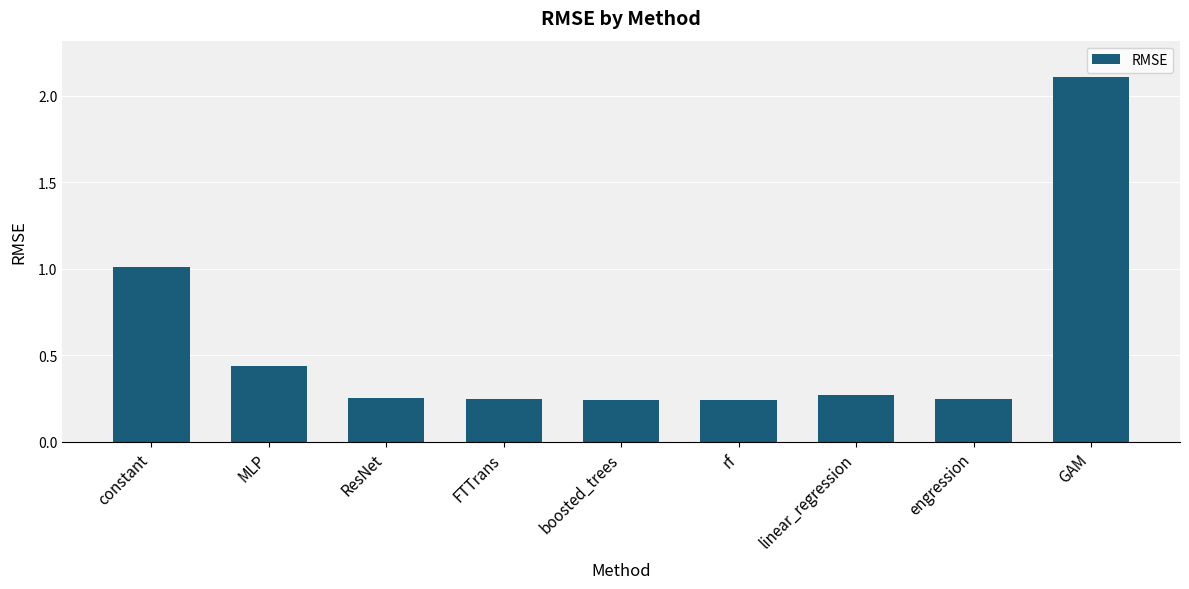

What is the difference between the maximum and minimum values?

1.9